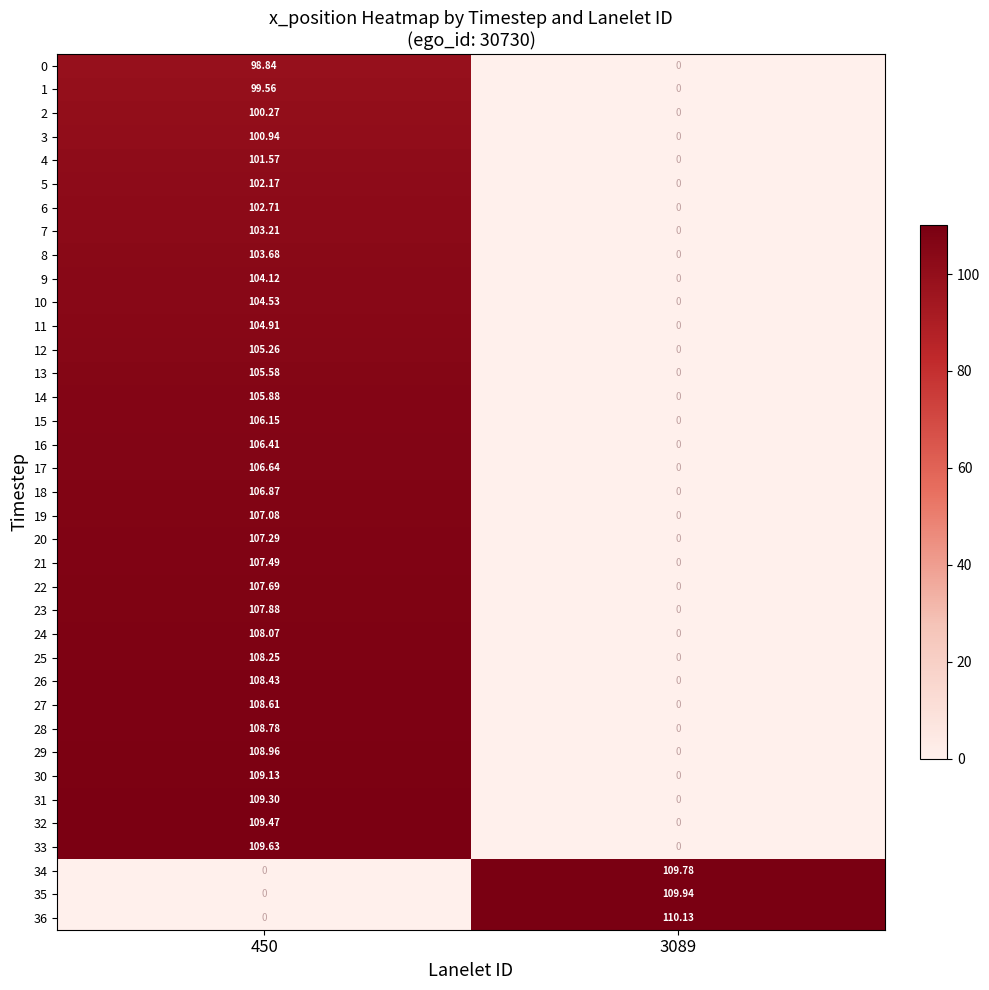

Between 450 and 3089, which series saw the biggest shift?

36